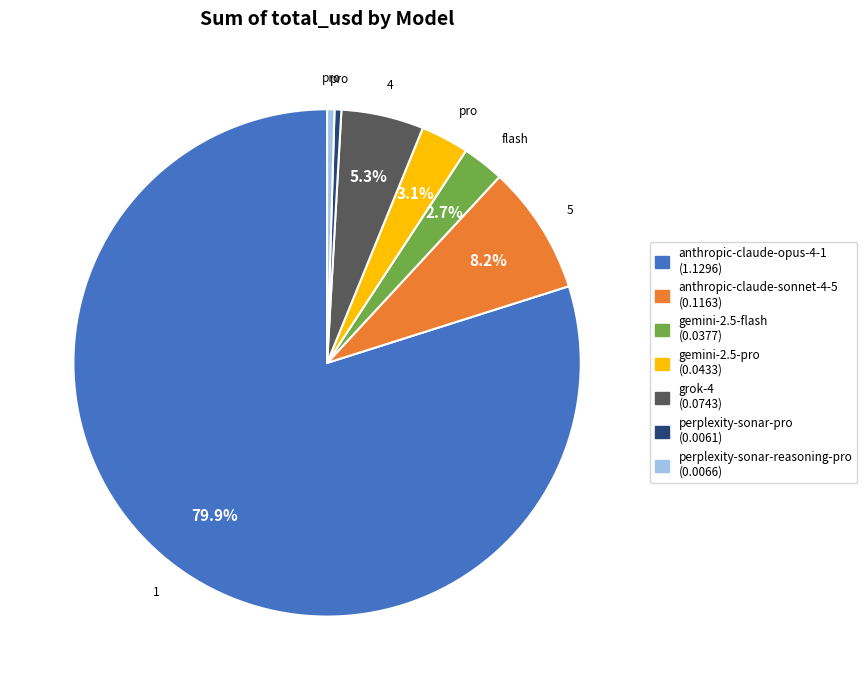

Between gemini-2.5-pro (0.0433) and grok-4 (0.0743), which is larger?

grok-4 (0.0743)